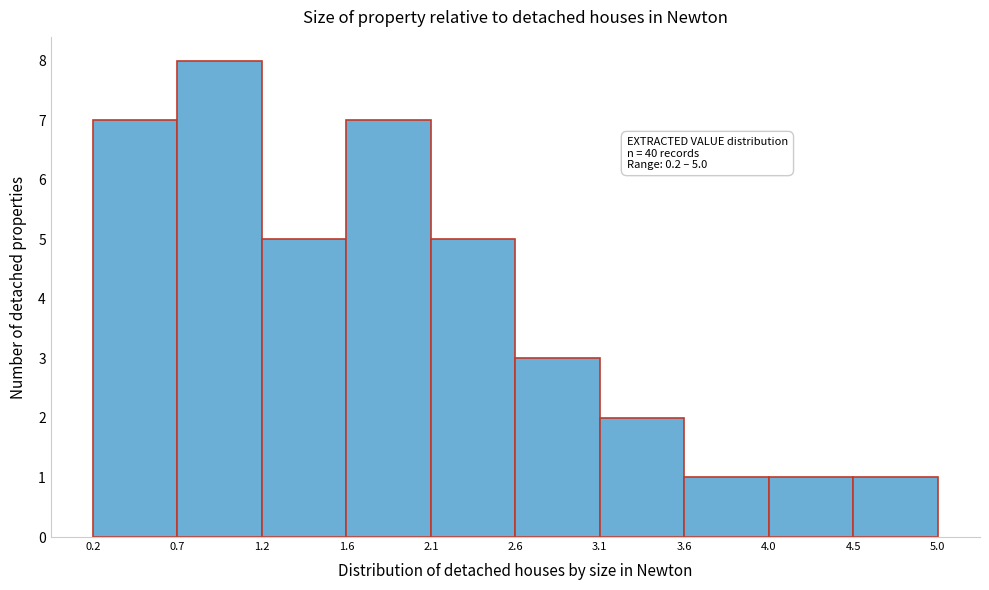

Over which range of the x-axis is the bar tallest?

0.7 to 1.2